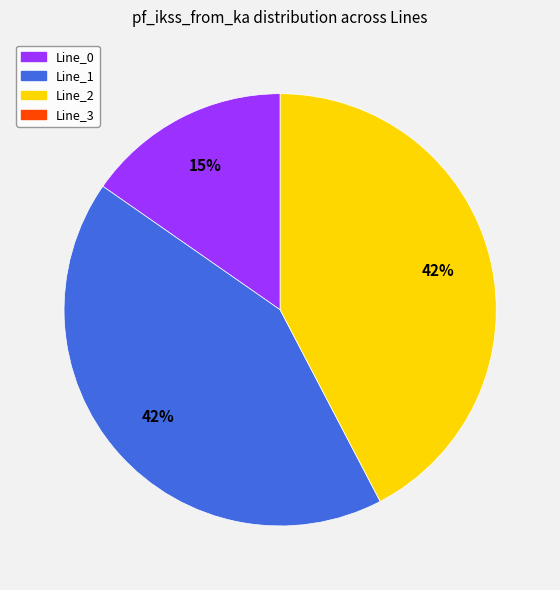

To the nearest percent, what is the difference between the largest and smallest slice percentages?

27%